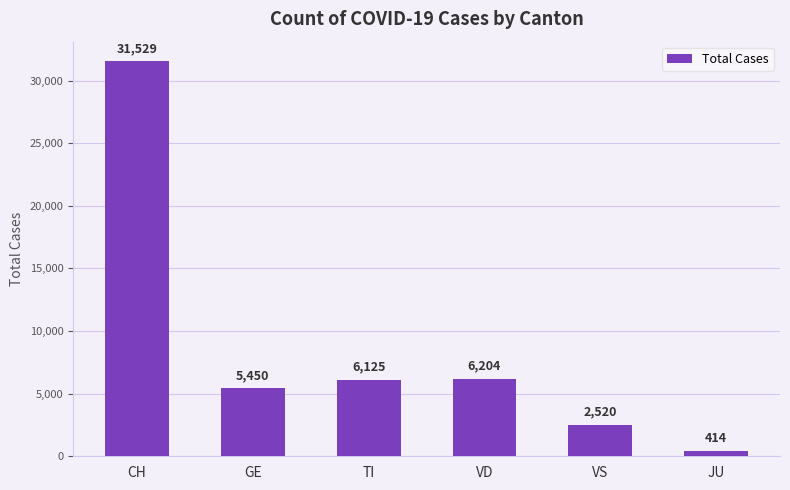

What is the difference between the second highest and second lowest values?

3684